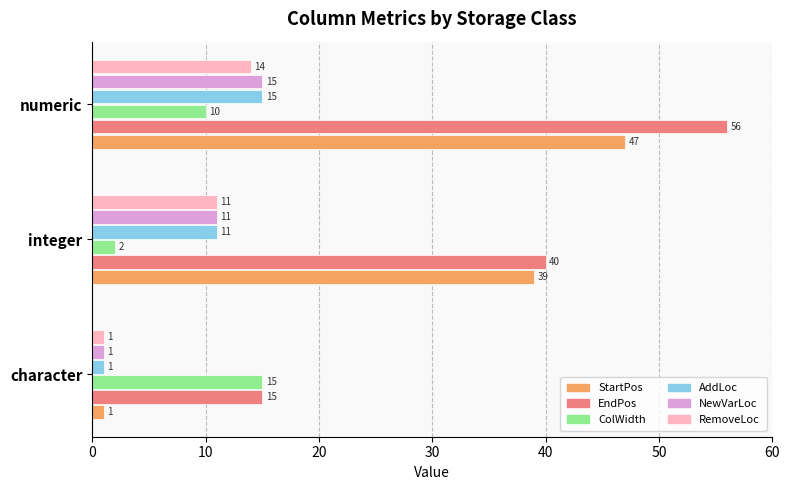

What is the maximum value for StartPos?

47